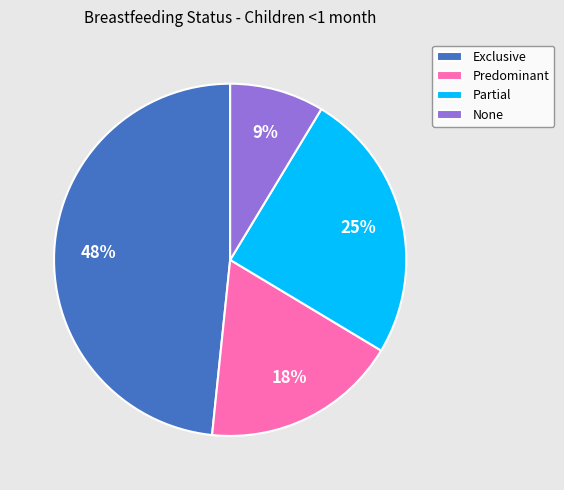

Between Predominant and None, which is larger?

Predominant